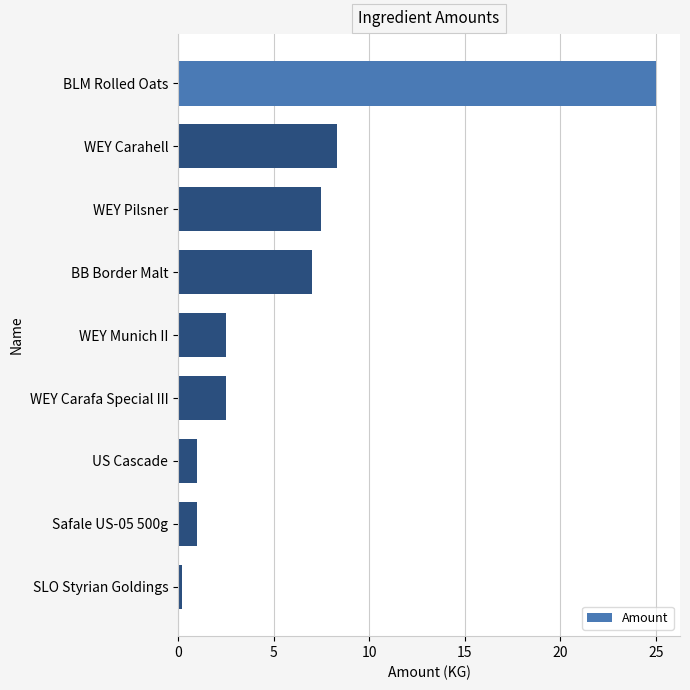

What is the label of the 8th bar from the bottom?

WEY Carahell